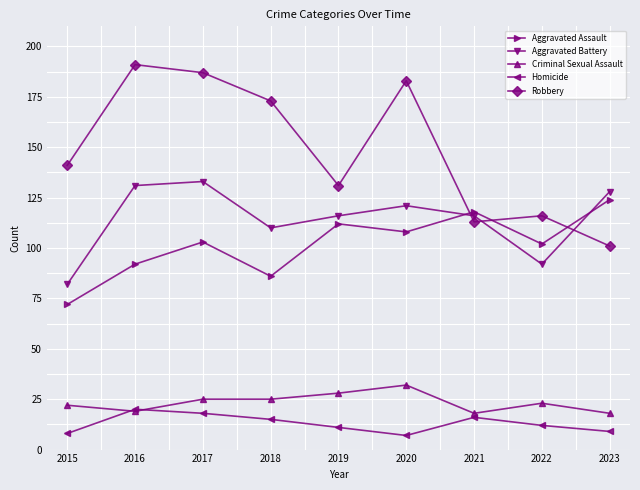

List the series in order of their peak value, lowest first.

Homicide, Criminal Sexual Assault, Aggravated Assault, Aggravated Battery, Robbery